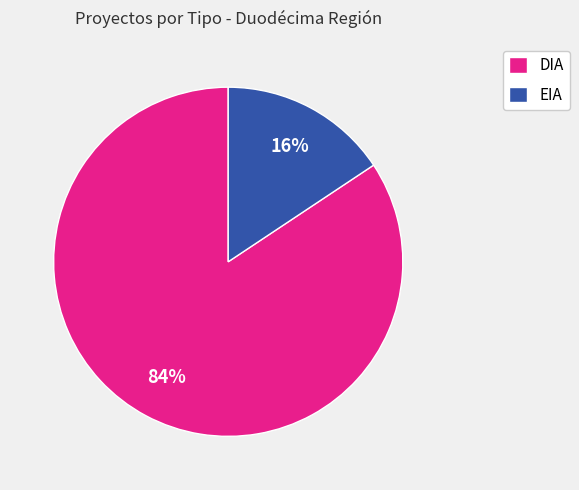

Which category has the smallest portion of the pie?

EIA